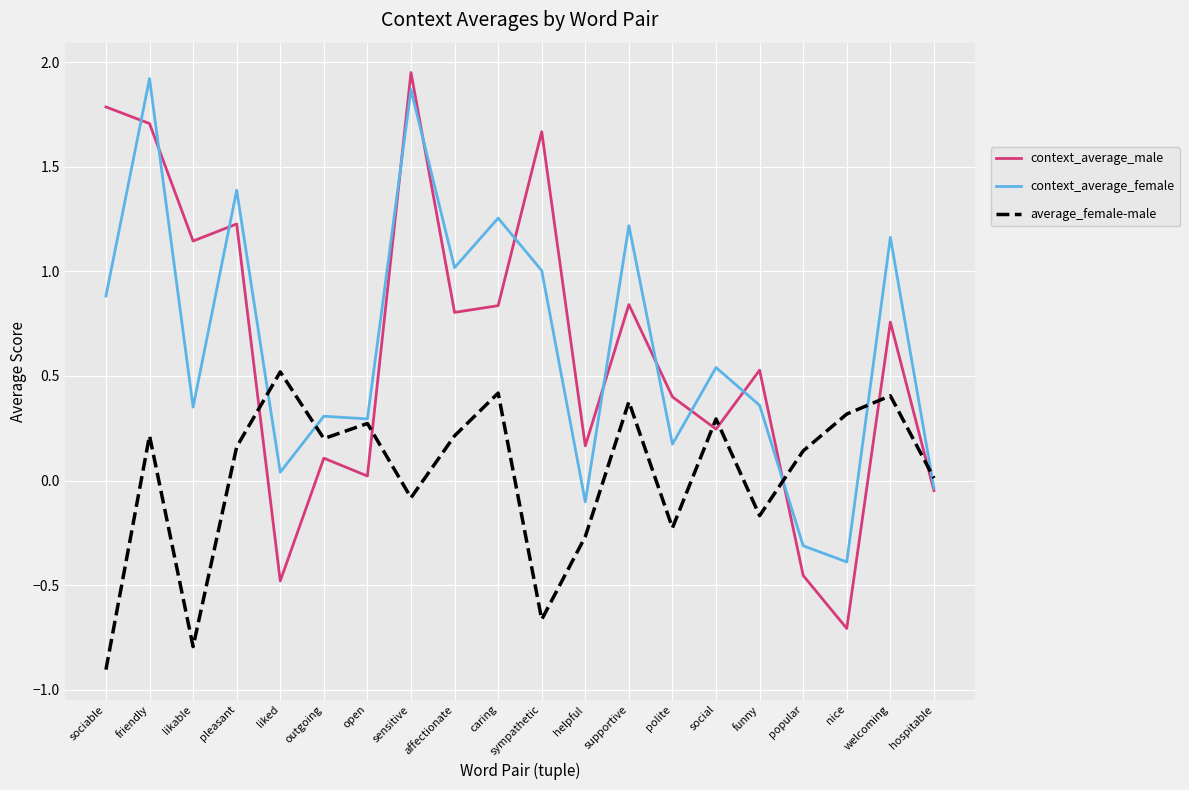

At which label does average_female-male reach its peak?

liked